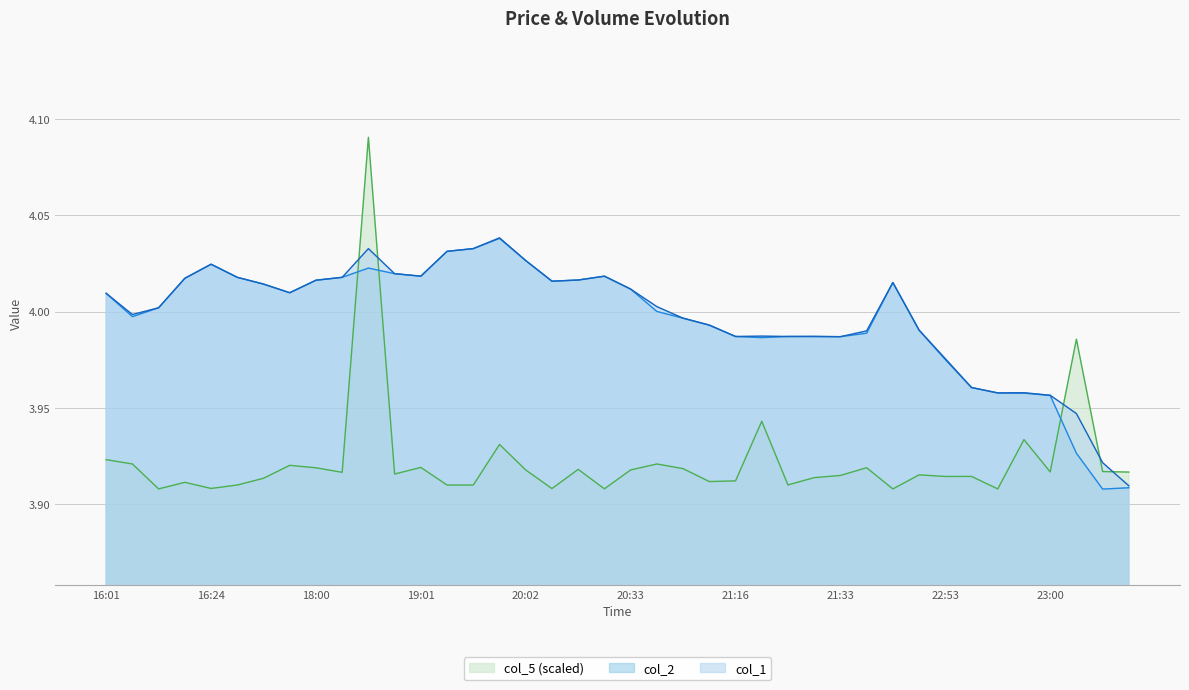

True or false: col_2 and col_5 (scaled) intersect in this chart.

True